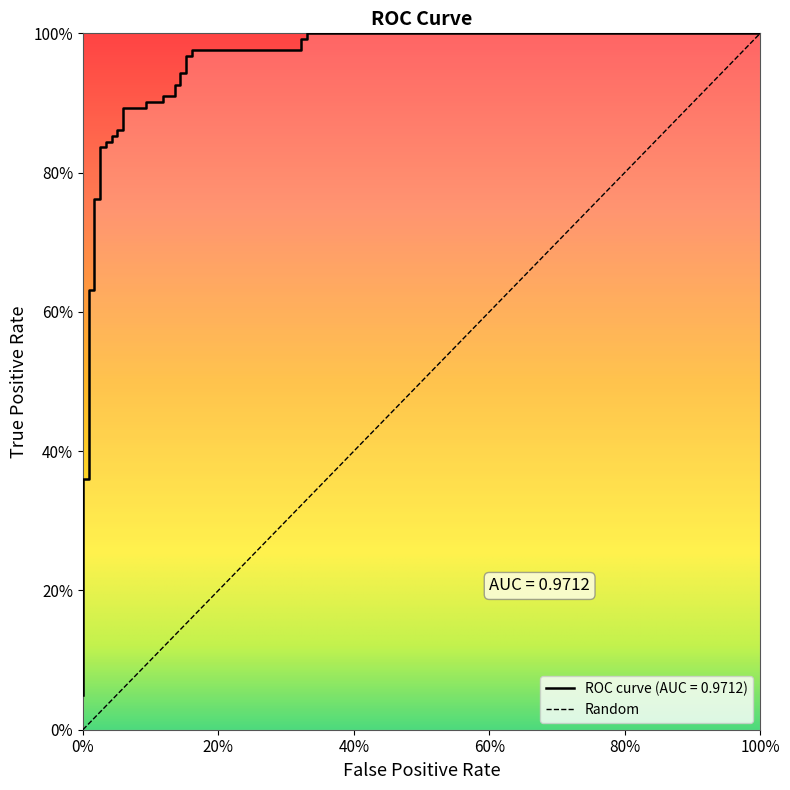

Reading left to right, list all the values displayed in this chart.

0.0	0.1	0.1	0.1	0.1	0.1	0.2	0.2	0.4	0.4	0.6	0.6	0.8	0.8	0.8	0.8	0.8	0.8	0.9	0.9	0.9	0.9	0.9	0.9	0.9	0.9	0.9	0.9	0.9	0.9	0.9	0.9	1.0	1.0	1.0	1.0	1.0	1.0	1.0	1.0